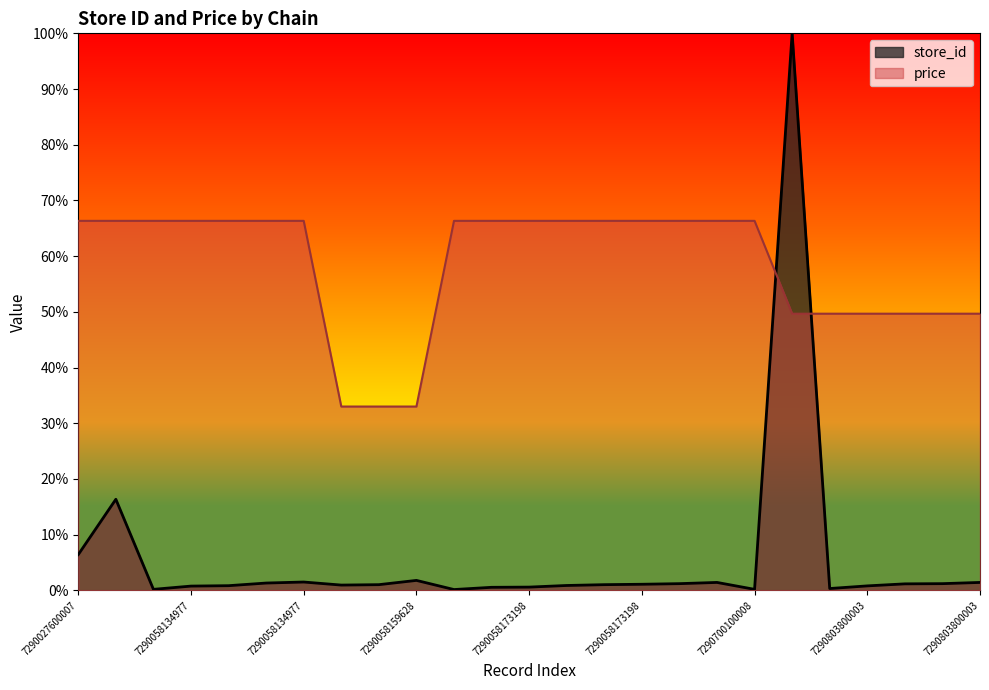

How many interior local valleys does the store_id series have?

5